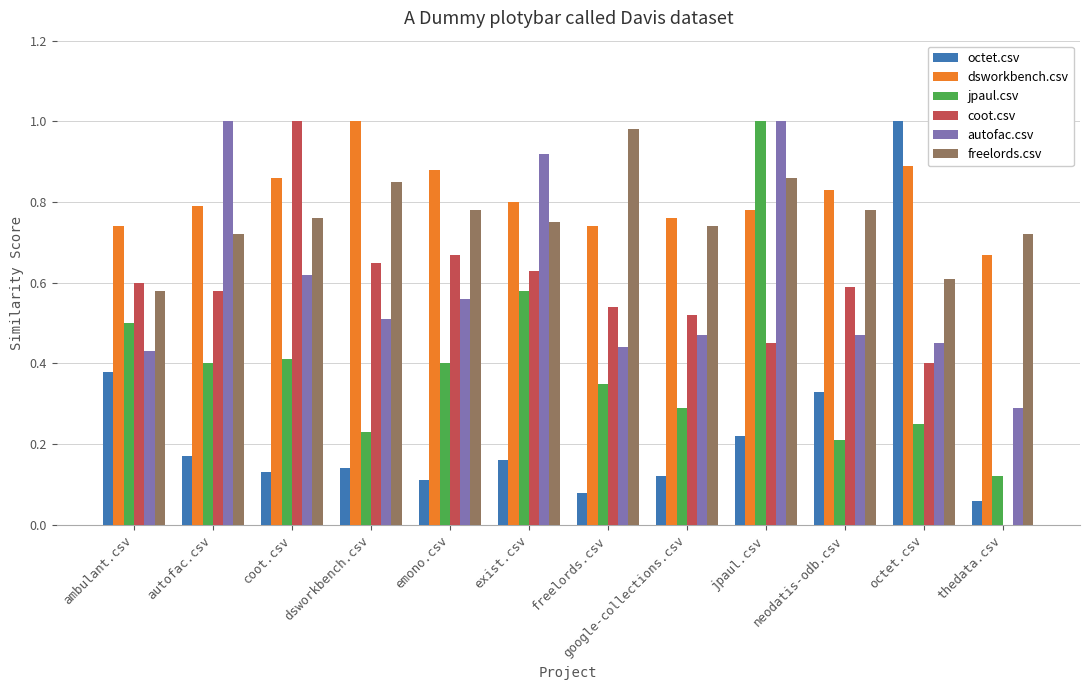

Which category has the highest value in the octet.csv series?

octet.csv